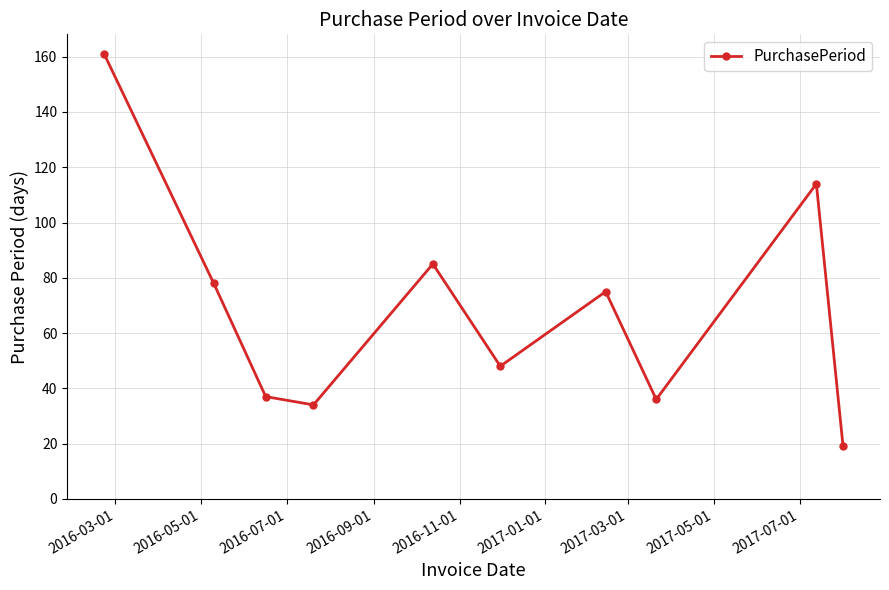

Does the chart have visible grid lines?

Yes